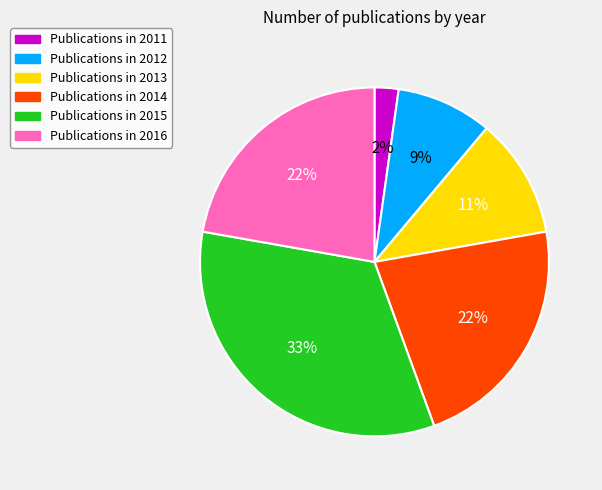

Is there a majority slice in this chart?

No